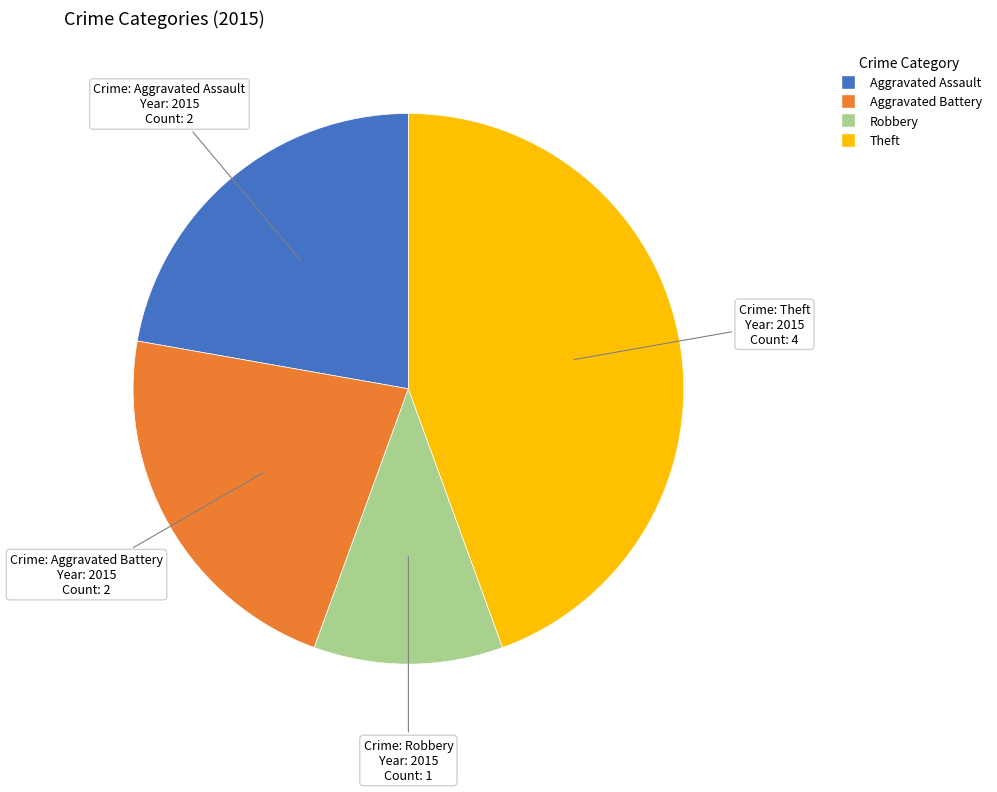

Does Aggravated Assault account for over 50% of the chart?

No